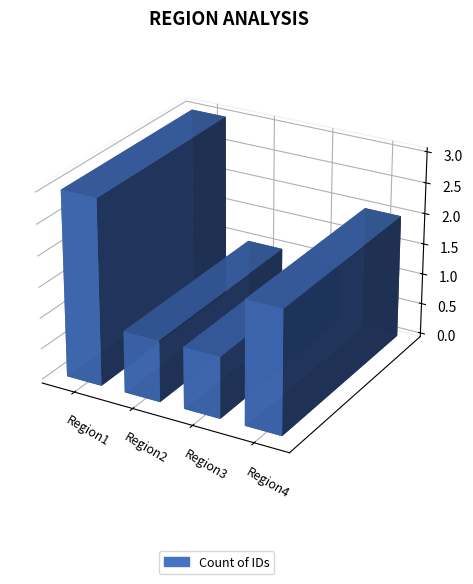

The value at Region1 is 1. True or false?

False